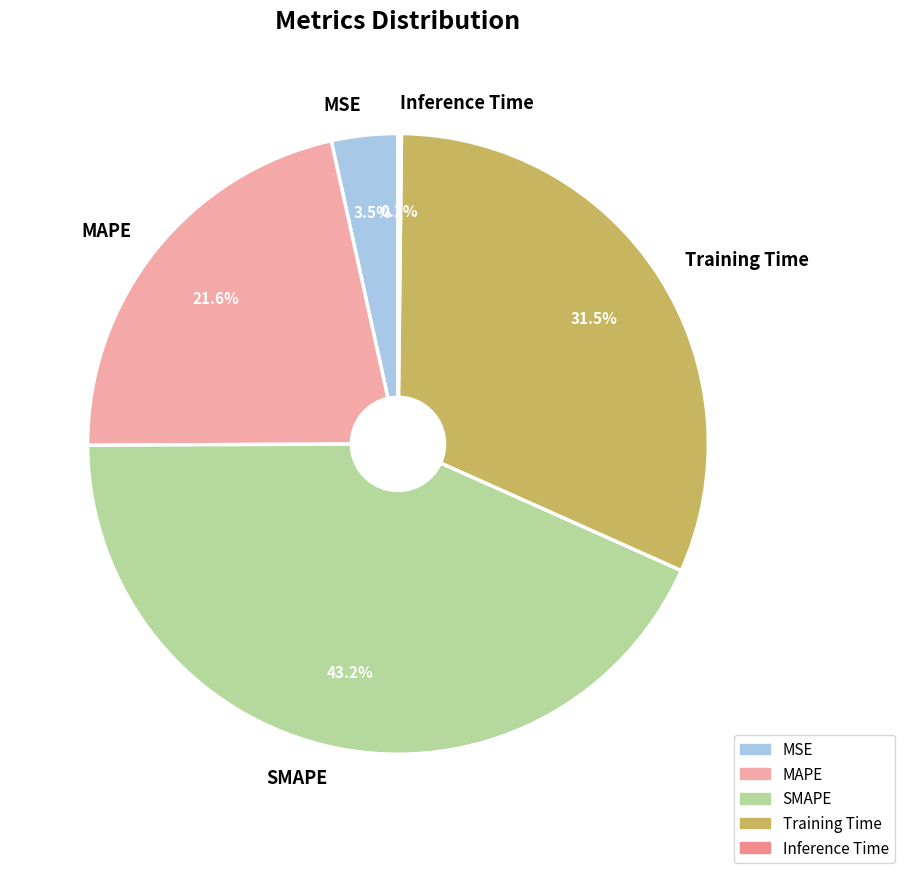

Combined, do SMAPE and MAPE account for over 50%?

Yes